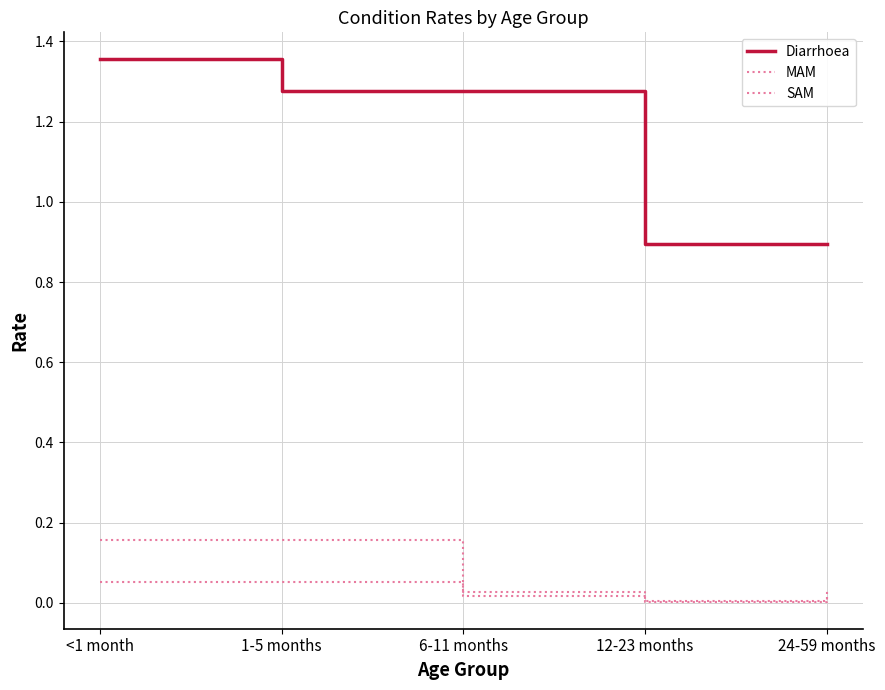

True or false: SAM and MAM intersect in this chart.

False